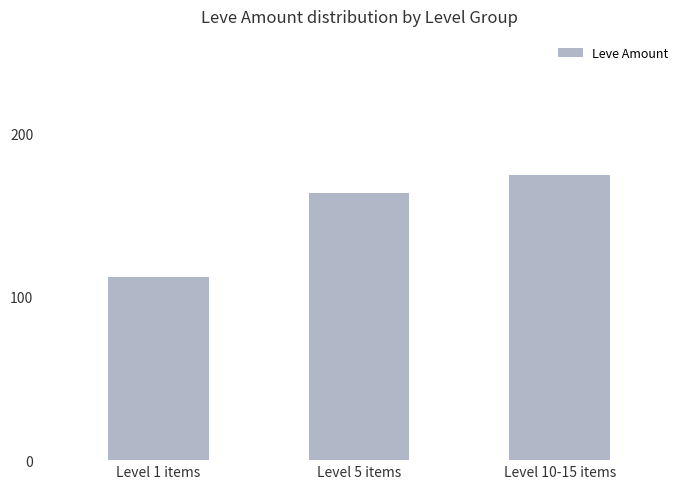

Rank the categories by value from highest to lowest.

Level 10-15 items, Level 5 items, Level 1 items